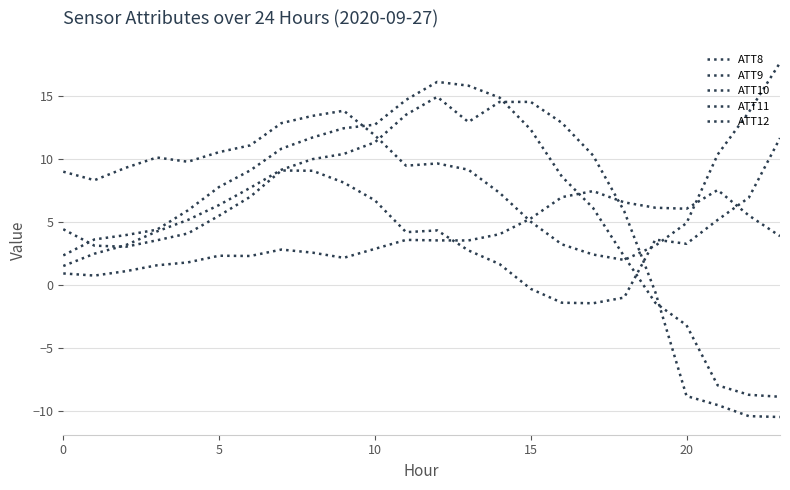

Reading left to right, what are all the values shown in this chart?

ATT8: 0.9	0.7	1.1	1.5	1.8	2.3	2.3	2.8	2.6	2.1	2.9	3.6	3.5	3.5	4.0	5.3	6.9	7.4	6.5	6.1	6.0	7.5	5.5	3.9
ATT9: 9.0	8.3	9.3	10.1	9.8	10.5	11.1	12.8	13.4	13.8	11.8	9.4	9.6	9.1	7.3	5.0	3.2	2.4	2.0	3.1	4.9	10.3	13.7	17.6
ATT10: 2.3	3.6	3.9	4.4	5.9	7.8	9.1	10.8	11.7	12.4	12.7	14.7	16.1	15.8	14.8	12.3	8.6	6.1	2.3	-1.4	-3.2	-8.0	-8.7	-8.9
ATT11: 4.4	3.1	3.0	3.5	4.1	5.5	7.0	9.1	9.0	8.1	6.7	4.2	4.3	2.7	1.6	-0.3	-1.4	-1.5	-1.0	3.6	3.3	5.1	6.9	11.6
ATT12: 1.5	2.5	3.1	4.2	5.1	6.3	7.7	9.1	10.0	10.4	11.3	13.5	14.9	12.9	14.5	14.5	12.8	10.3	5.8	-0.6	-8.8	-9.5	-10.4	-10.5